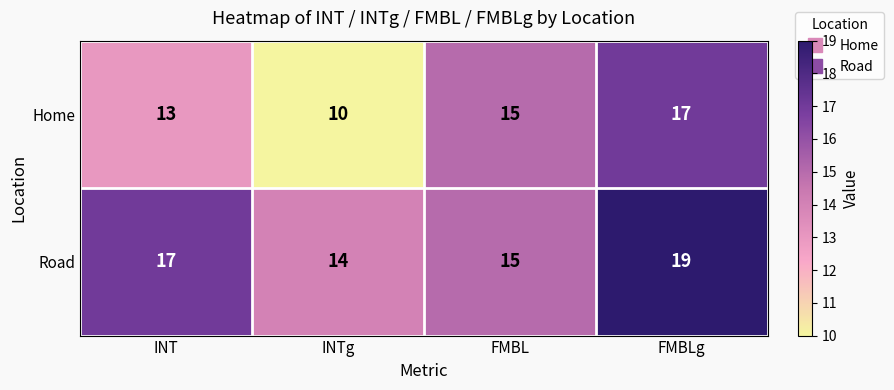

Reading left to right, list all the values displayed in this chart.

Home: 13	10	15	17
Road: 17	14	15	19